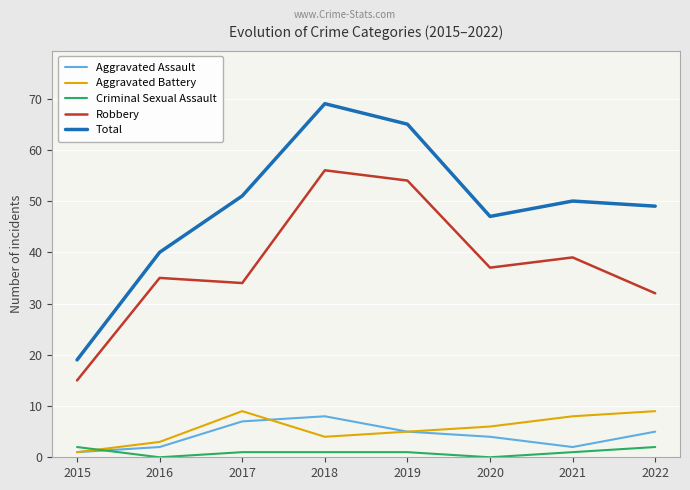

At 2018, list the series in order from largest to smallest.

Total, Robbery, Aggravated Assault, Aggravated Battery, Criminal Sexual Assault